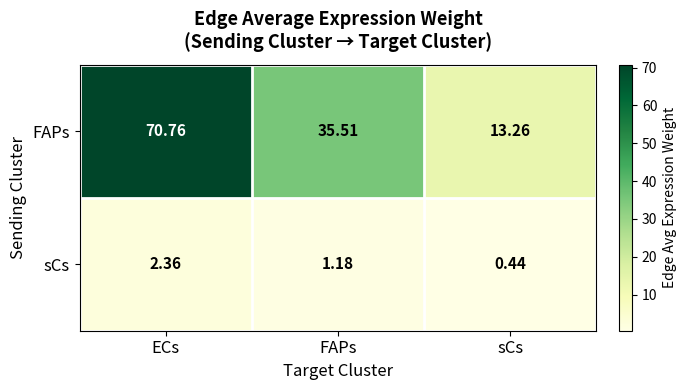

Is the value of sCs at FAPs greater than the value of FAPs at ECs?

No